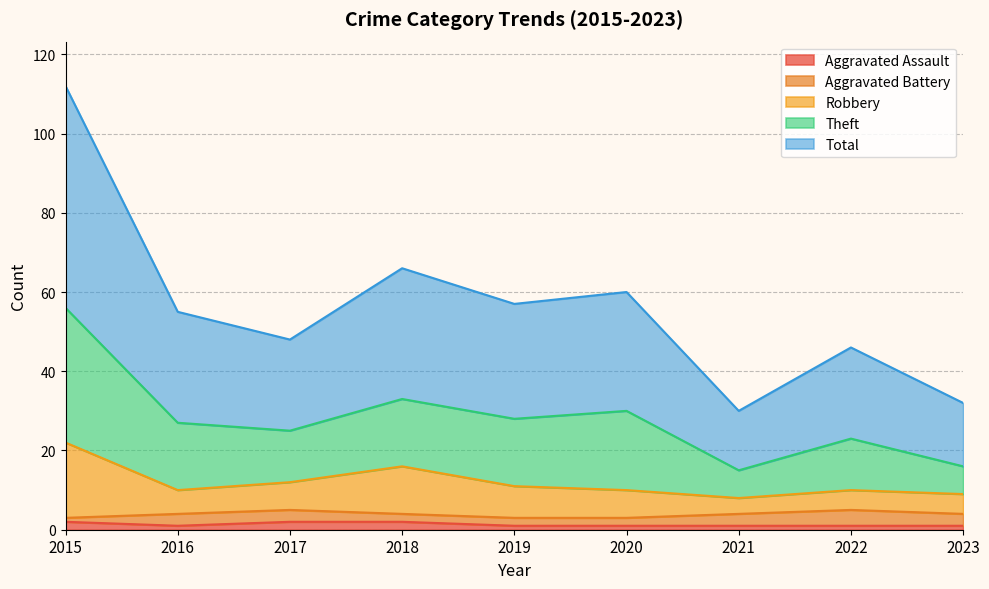

True or false: Total and Theft intersect in this chart.

False